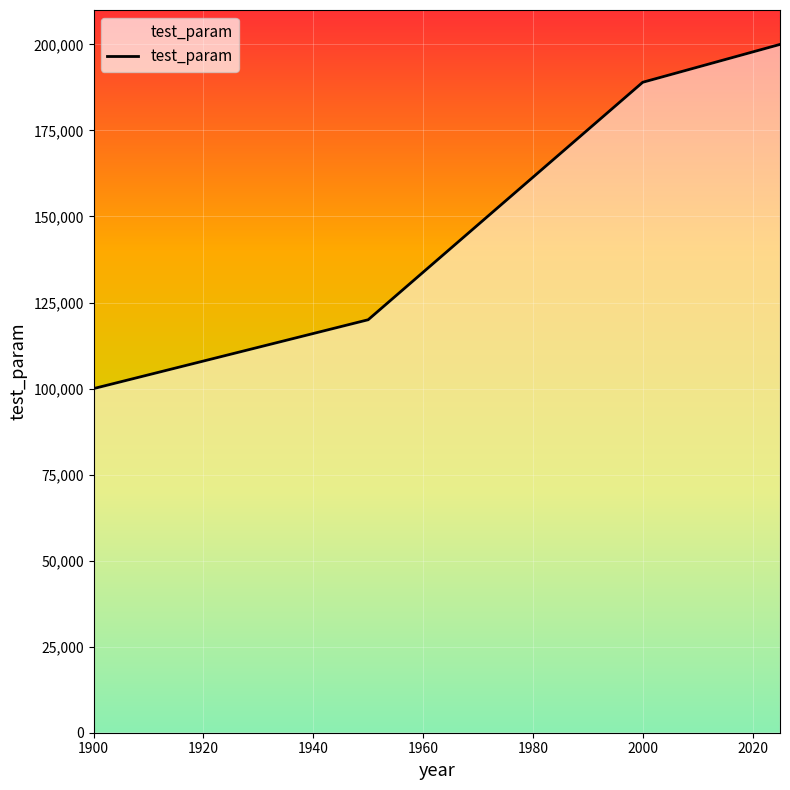

Reading left to right, extract all data points from this chart.

100000	120000	189000	200000